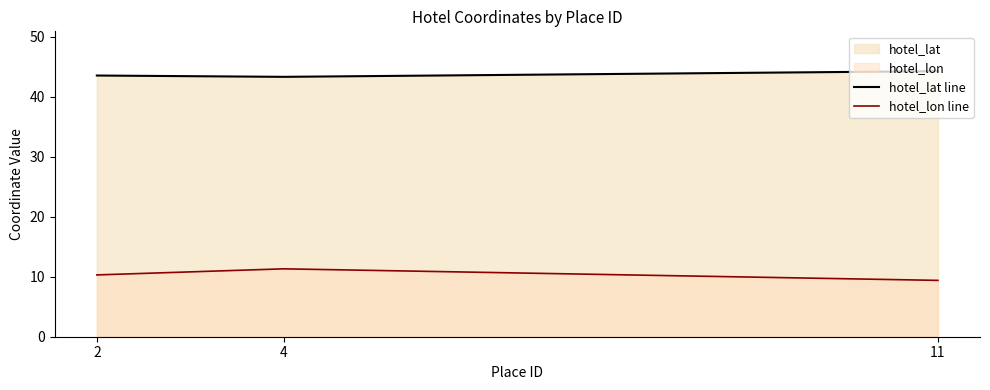

Which category has the lowest value across all series?

11